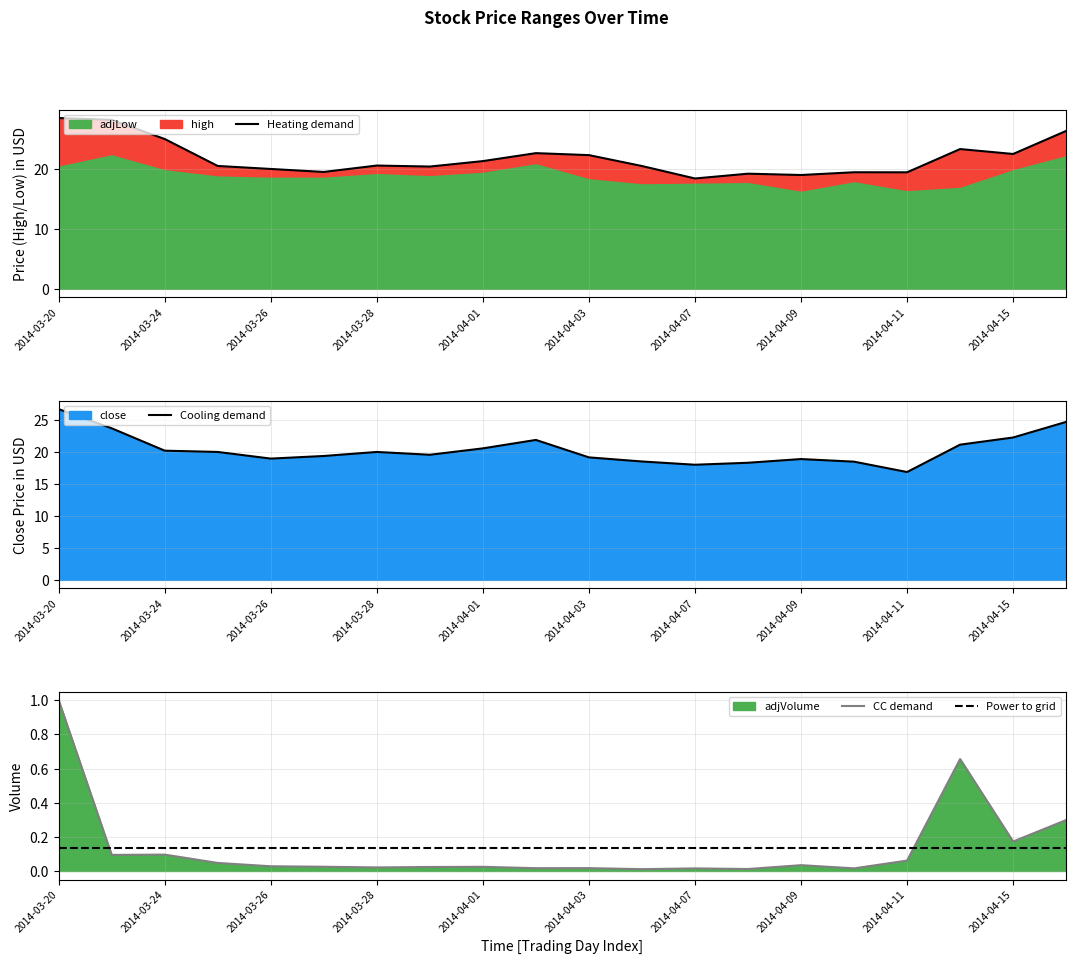

The value of Cooling demand at 2014-03-24 is 6.7. True or false?

False